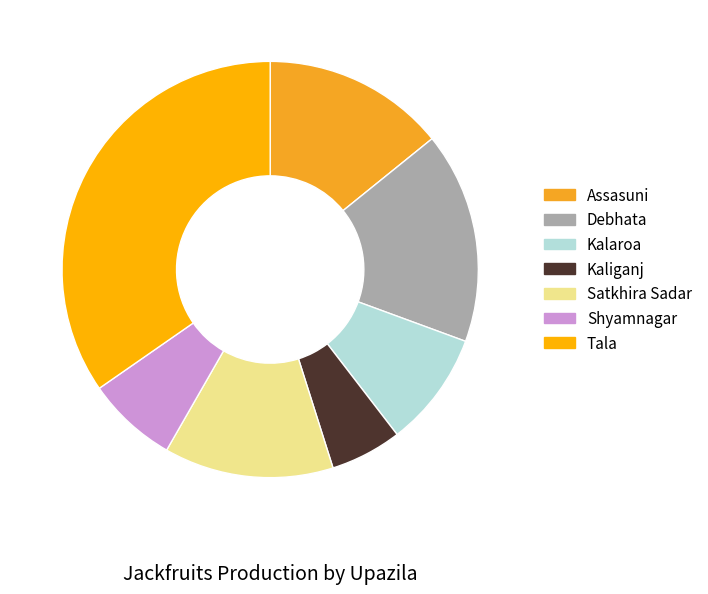

The Debhata slice represents 25% of the pie. True or false?

False